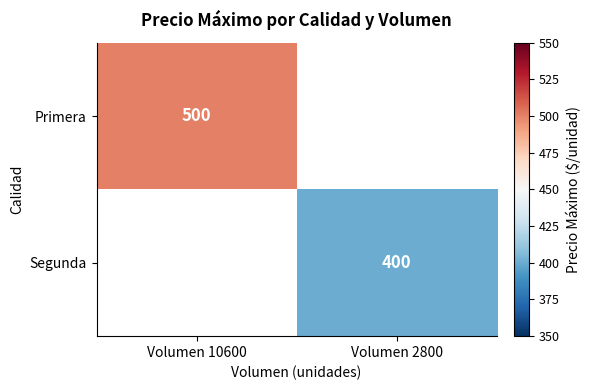

Between Volumen 2800 and Volumen 10600, which is larger?

Volumen 10600